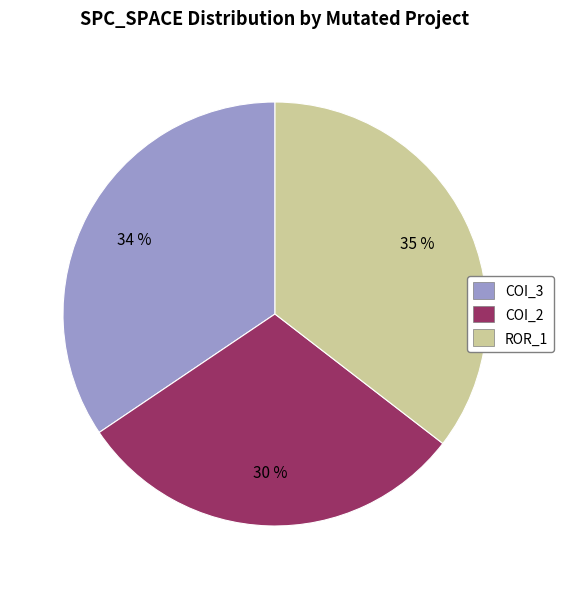

Which slice is the smallest?

COI_2